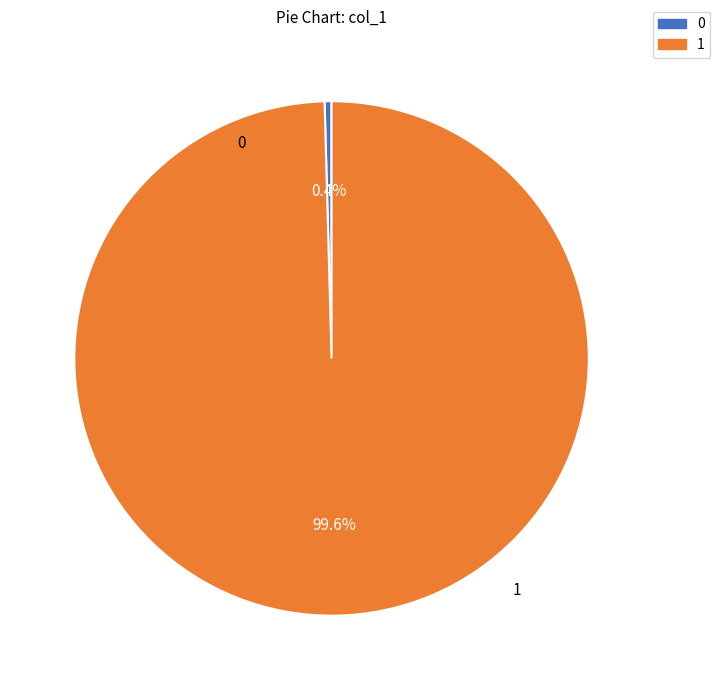

Does any single category account for the majority?

Yes